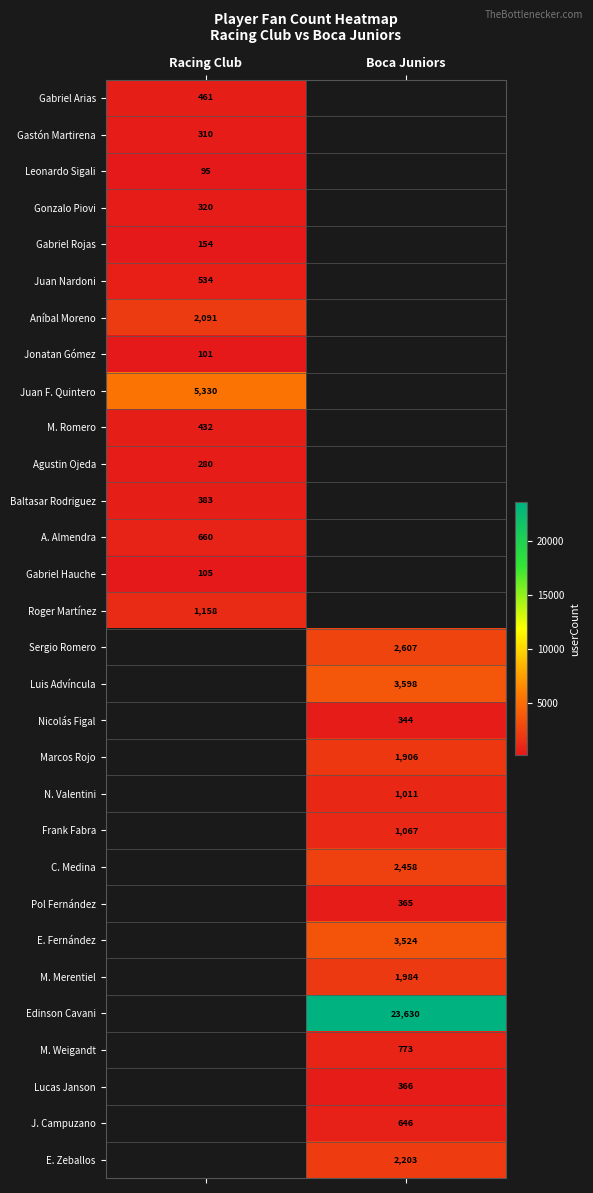

The Jonatan Gómez series shows 101 at Racing Club. True or false?

True